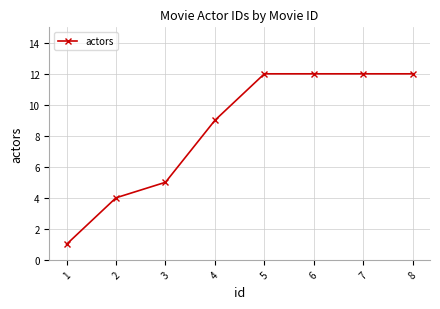

How many categories are shown in the chart?

8